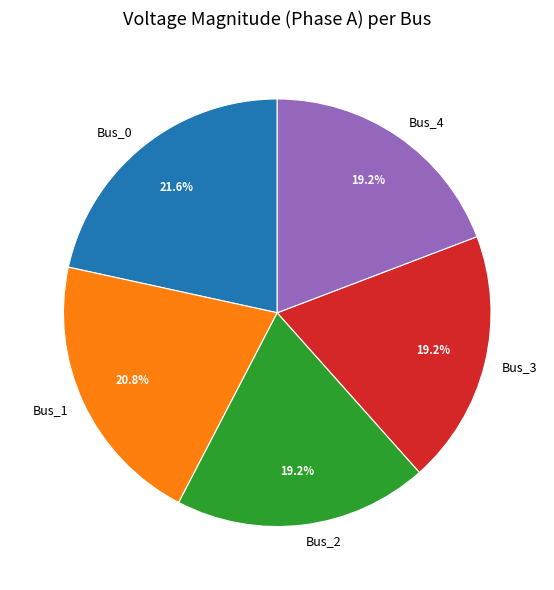

How many slices are in this pie chart?

5